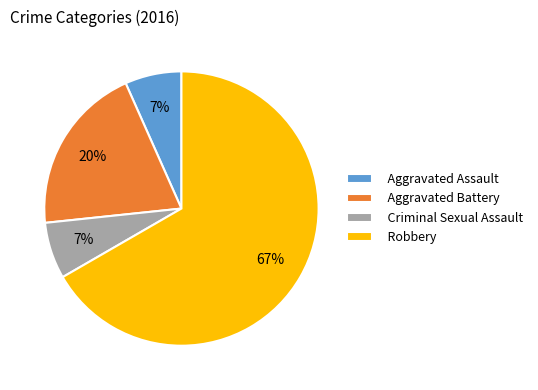

How many segments does this pie chart have?

4